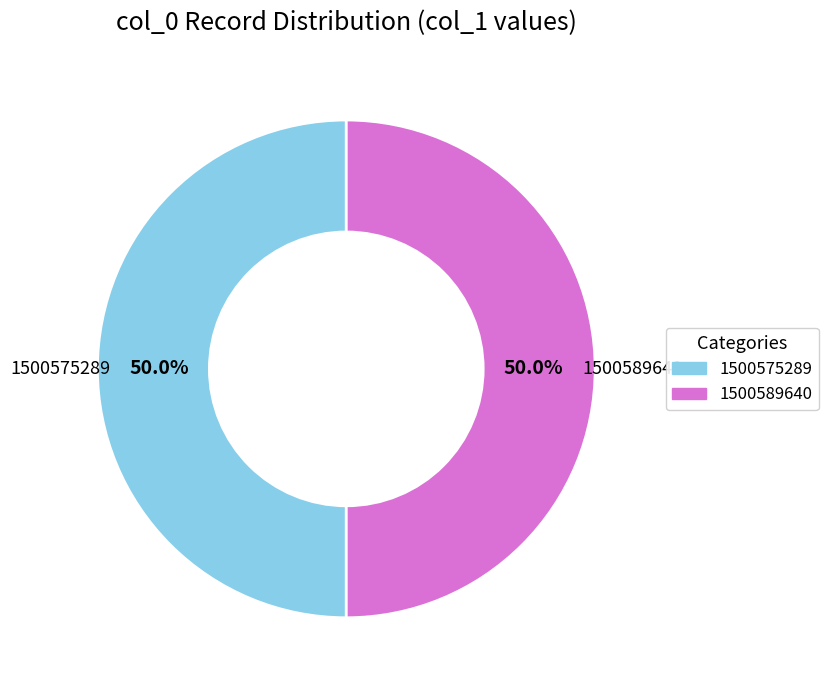

How many slices are in this pie chart?

2